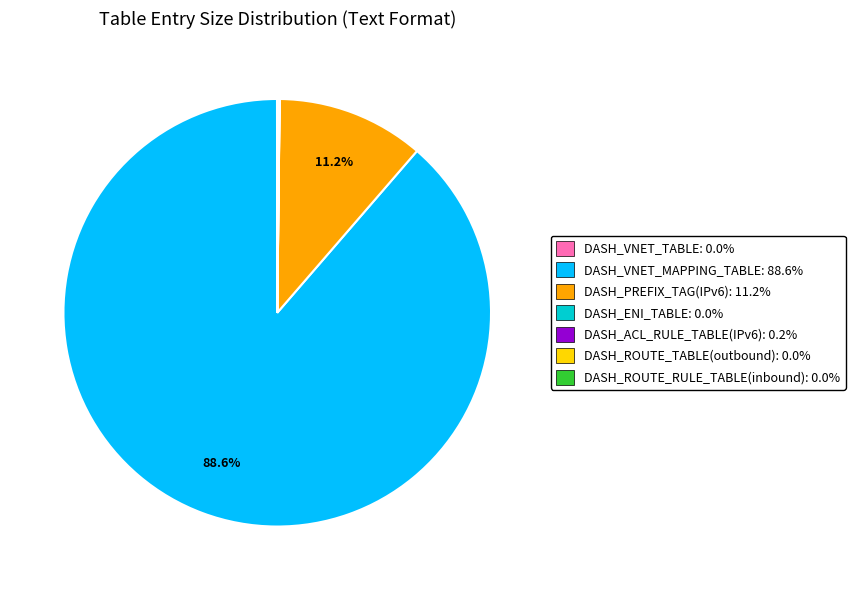

Is DASH_VNET_MAPPING_TABLE: 88.6% the majority of the pie?

Yes